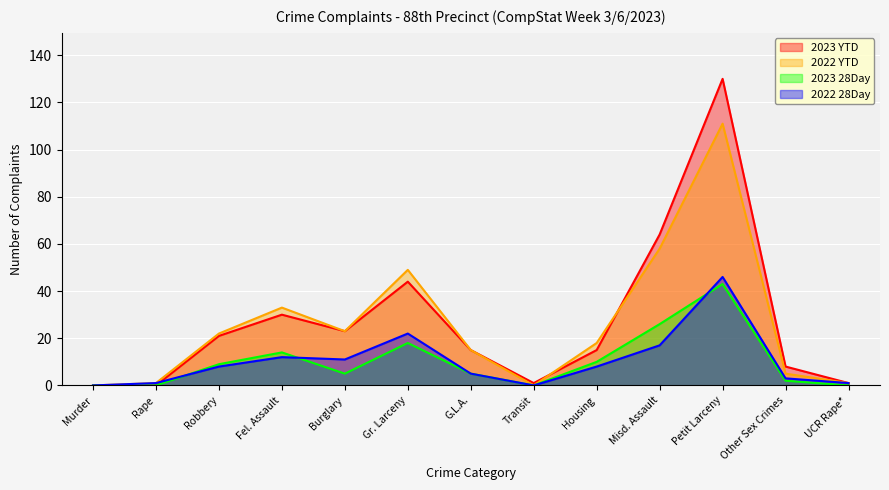

How many lines are shown in the chart?

4